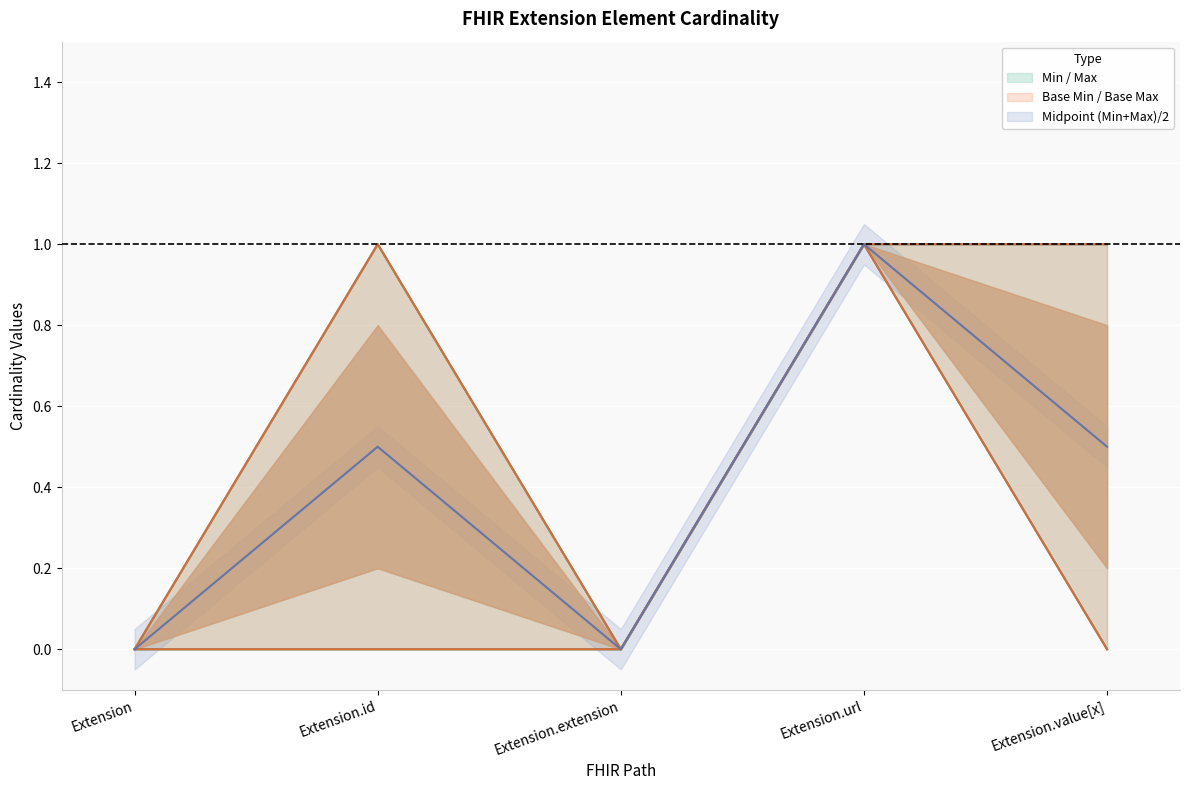

The Base Max series shows 1 at Extension.url. True or false?

True